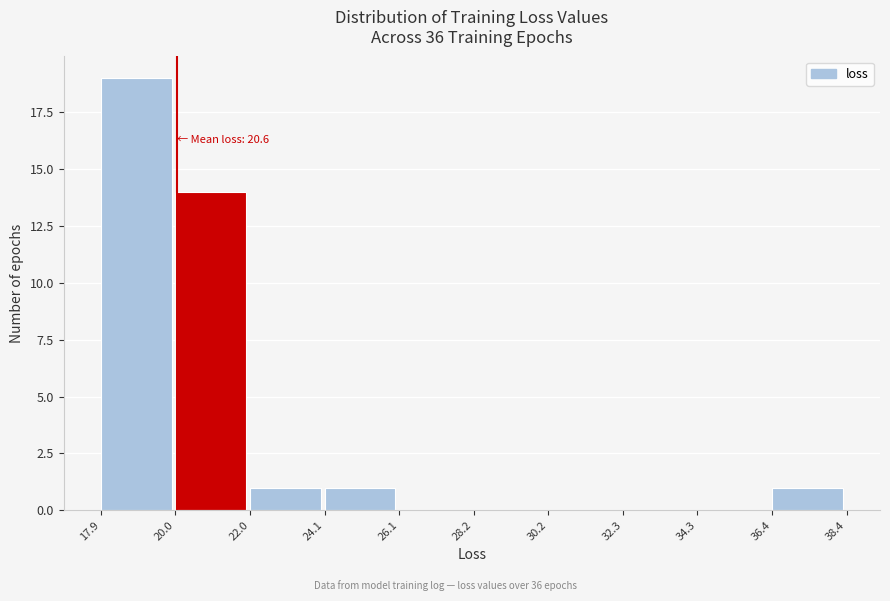

Which range on the x-axis has the tallest bar?

17.9 to 20.0